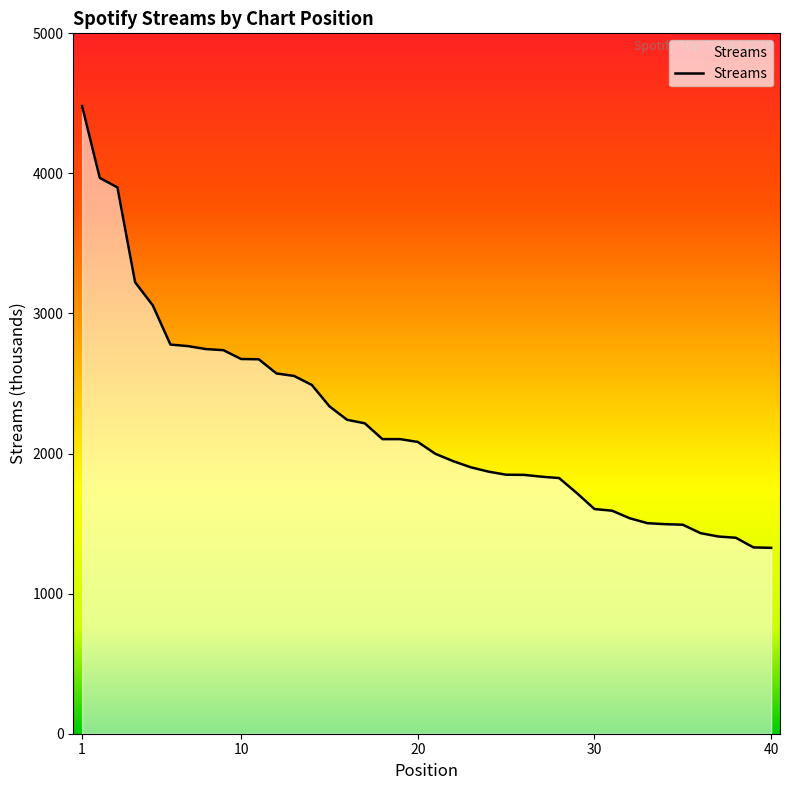

What is the difference between the maximum and minimum values?

3154